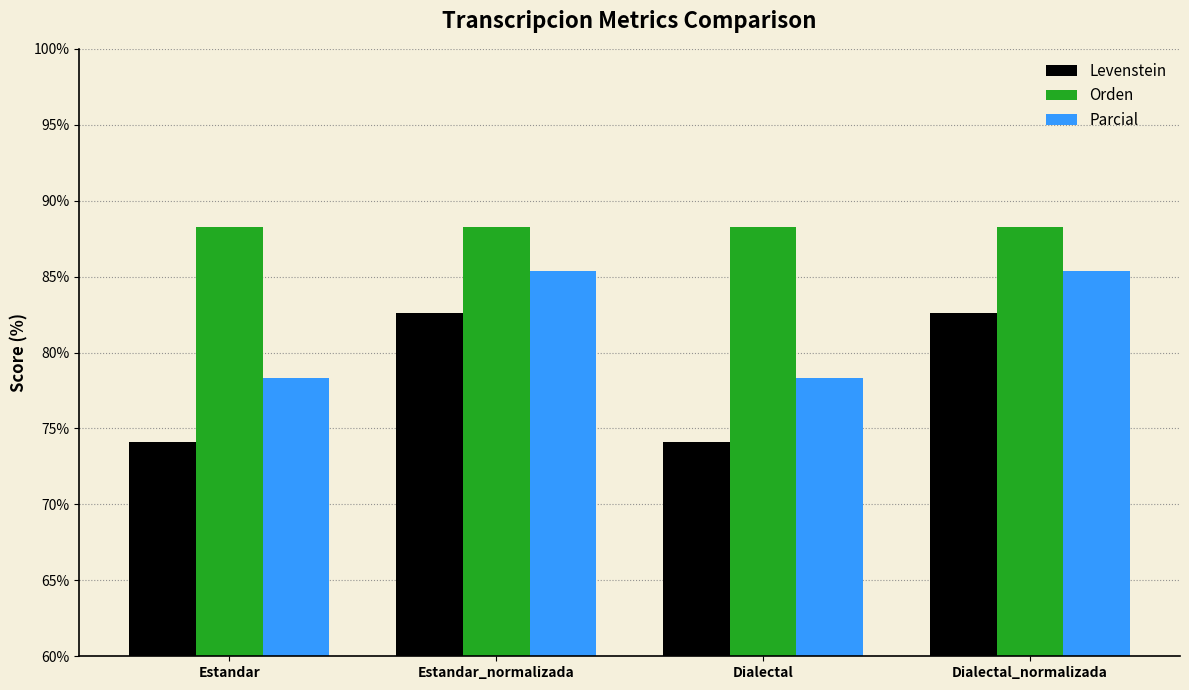

What position from the left is Estandar_normalizada?

2